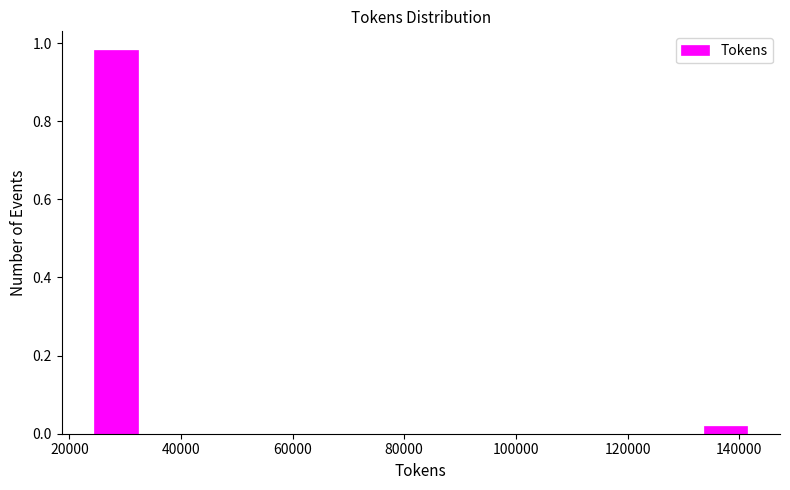

Read against the x-axis, roughly where is the centre of the tallest bar?

28000